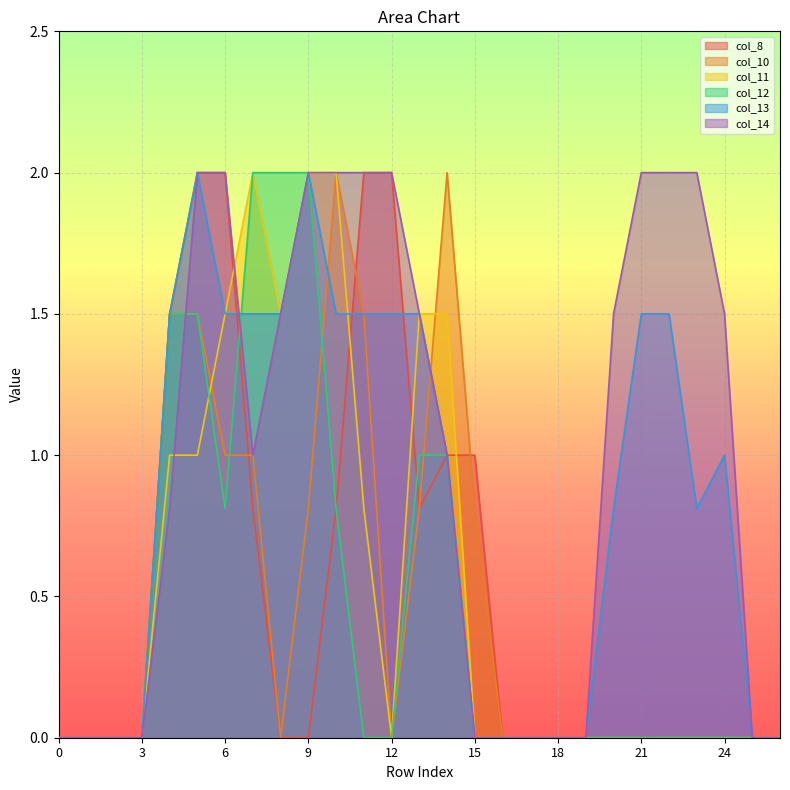

Which series has the largest range (max minus min)?

col_8